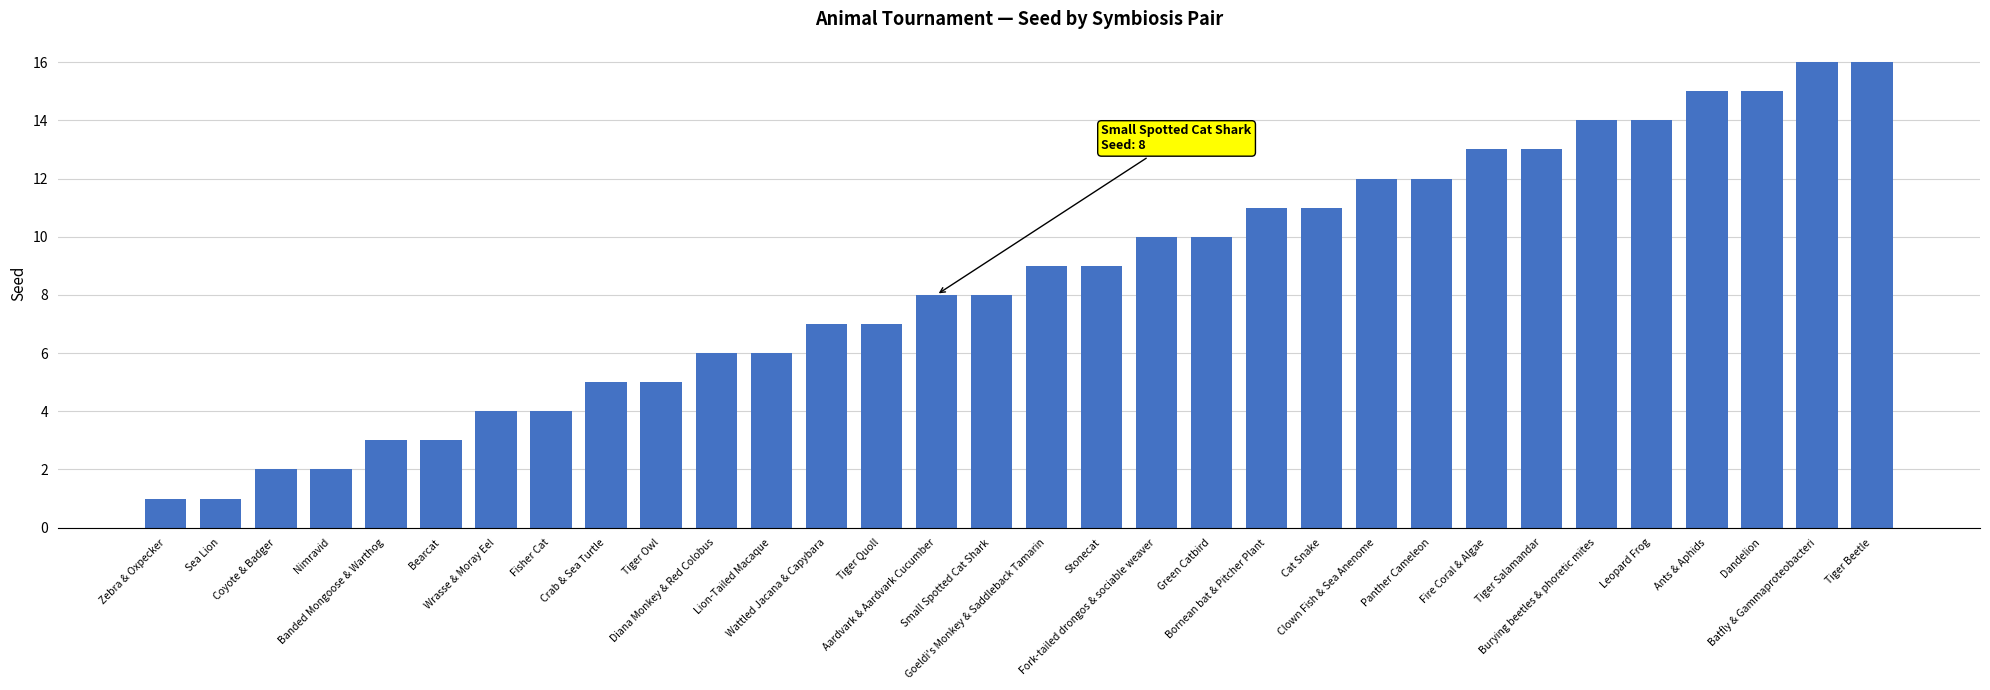

What is the ratio of the value at Aardvark & Aardvark Cucumber to the value at Tiger Owl?

1.6